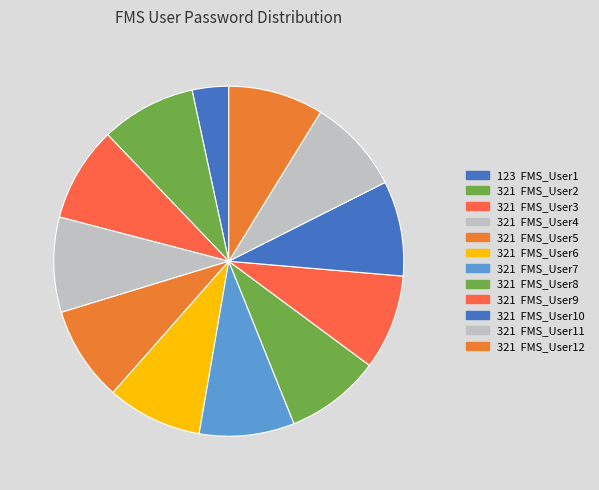

Count the number of slices in the pie.

12